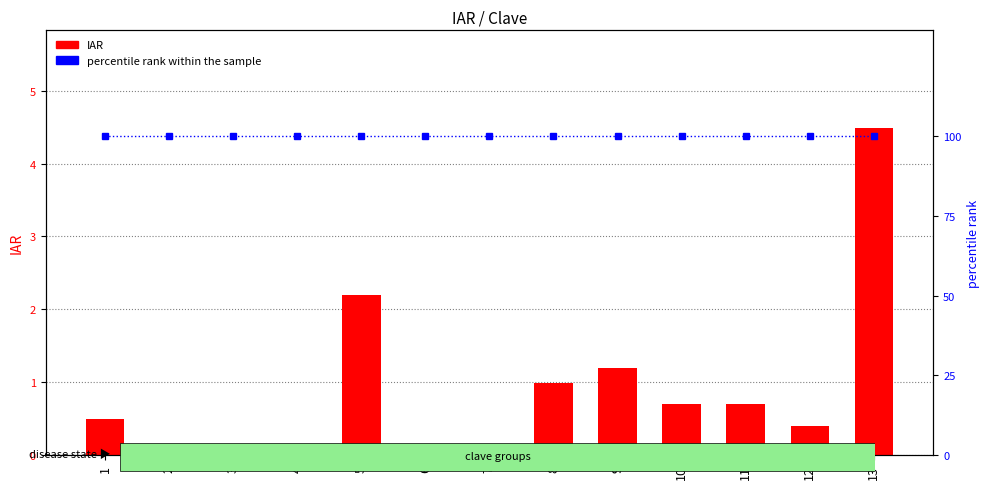

Rank the series at 6 from lowest to highest value.

IAR, percentile rank within the sample